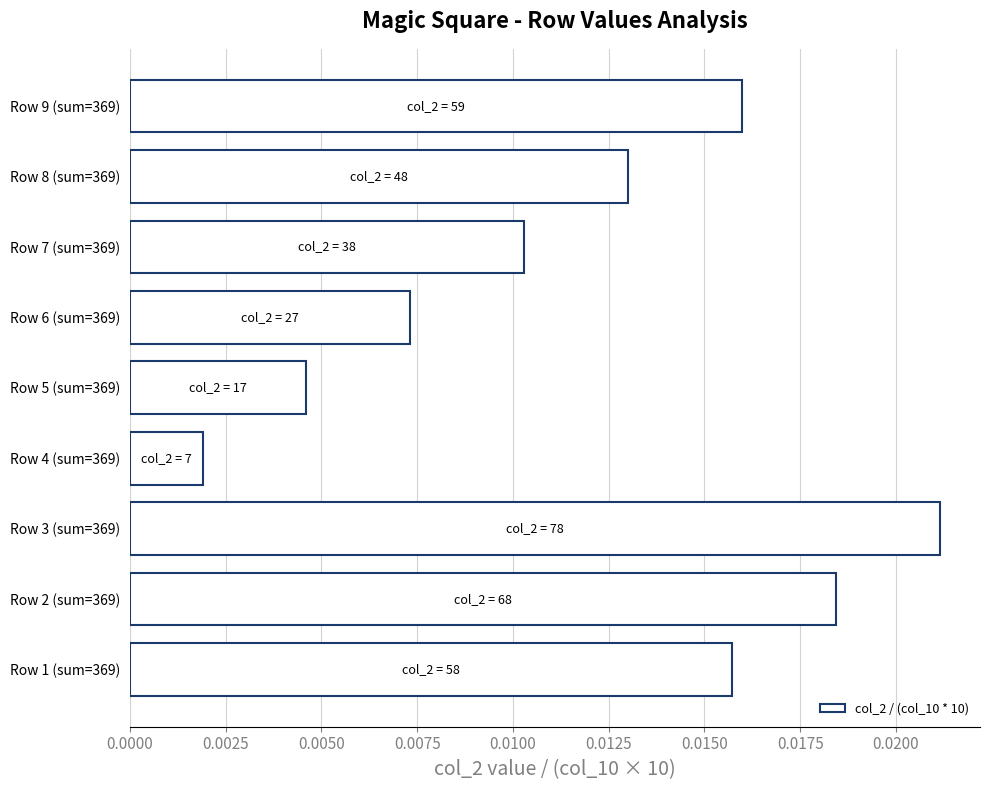

Which has a higher value, Row 3 (sum=369) or Row 8 (sum=369)?

Row 3 (sum=369)